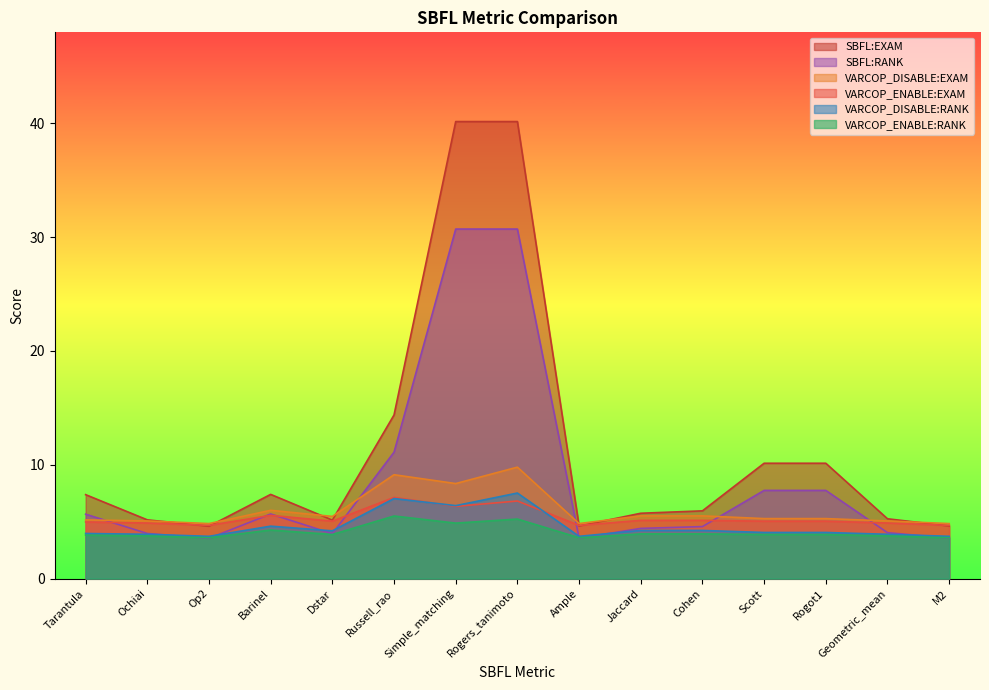

Does the chart display data point markers on the line(s)?

No